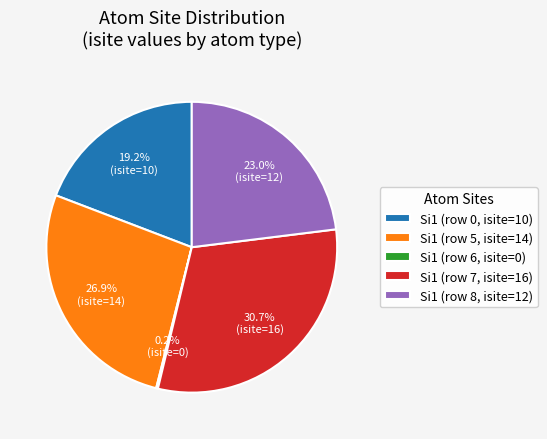

To the nearest percent, what is the average slice percentage?

20%